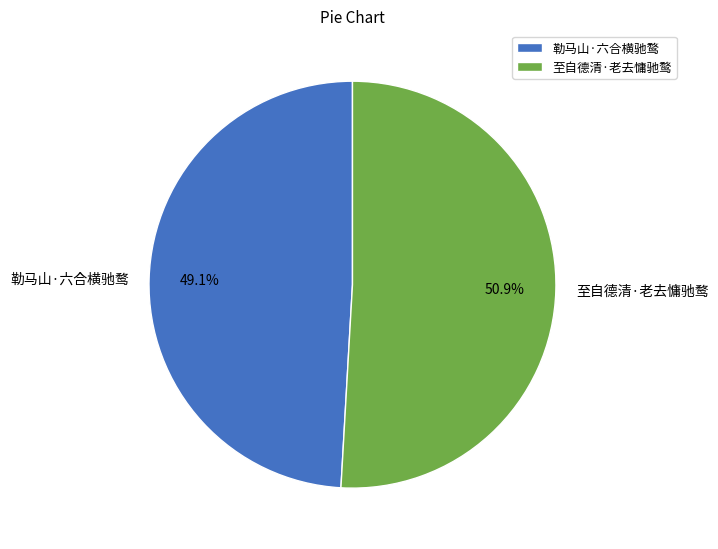

What percentage is the 至自德清·老去慵驰鹜 slice, to the nearest percent?

51%